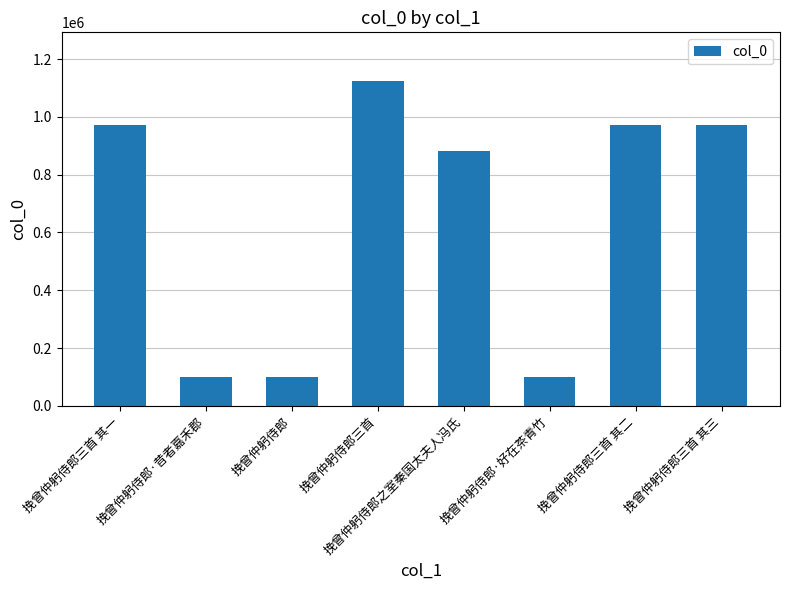

What is the approximate value at 挽曾仲躬侍郎三首, to the nearest 100?

1123800